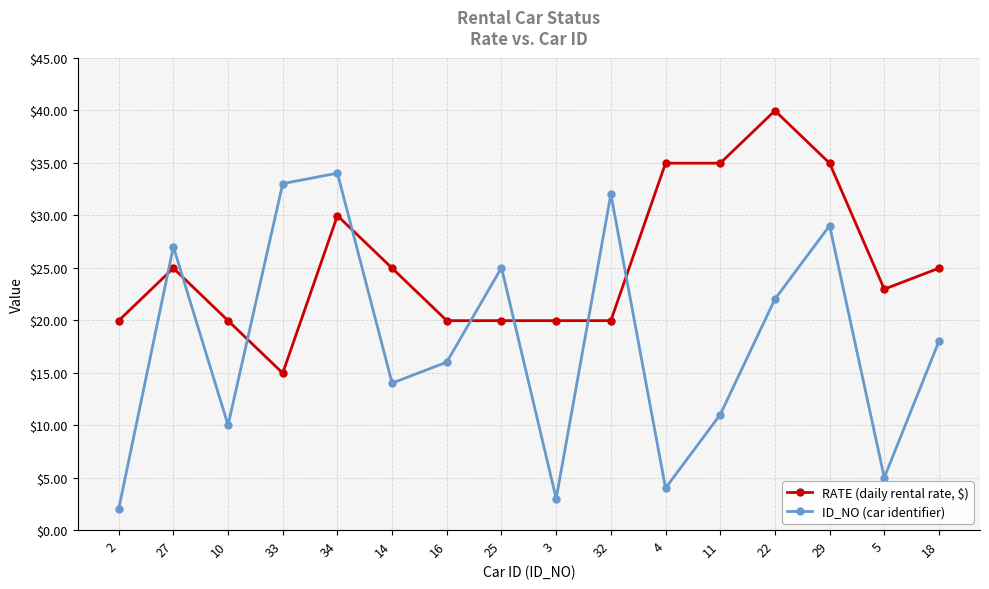

Is it true that RATE (daily rental rate, $) equals 19.9 at 32?

True